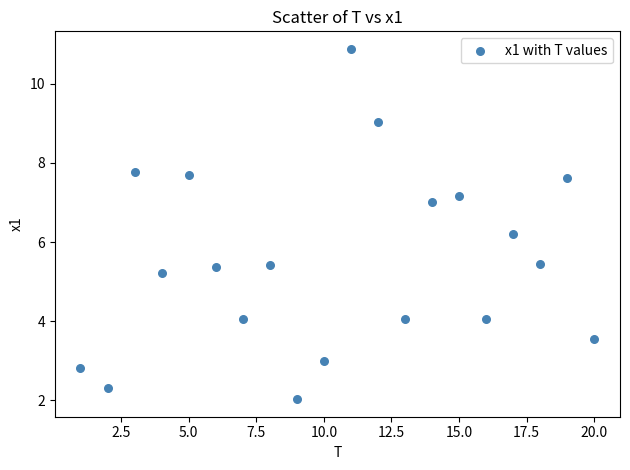

What is the range of X values (max minus min)?

19.0